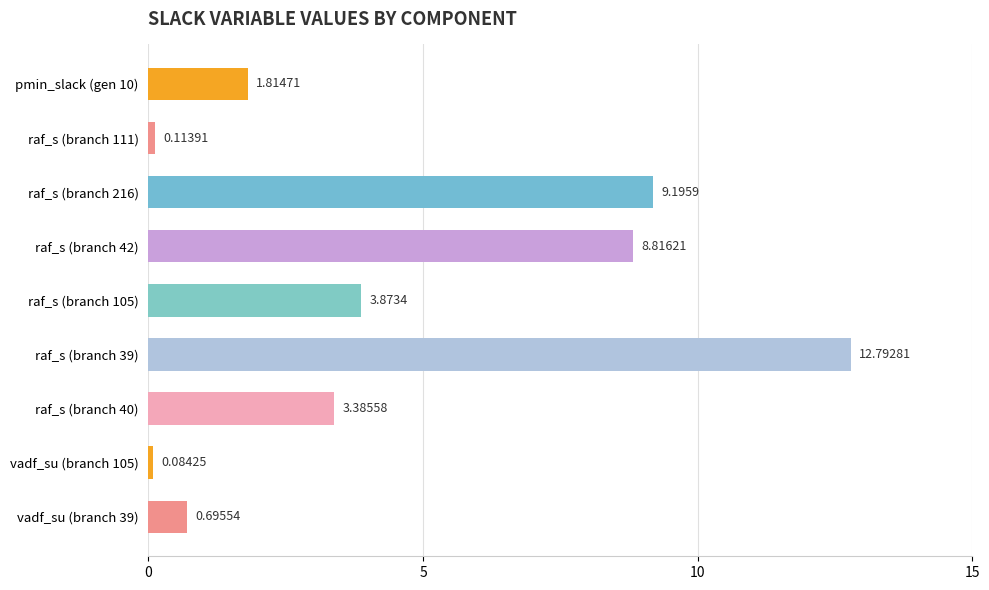

Which label corresponds to the largest value in the chart?

raf_s (branch 39)